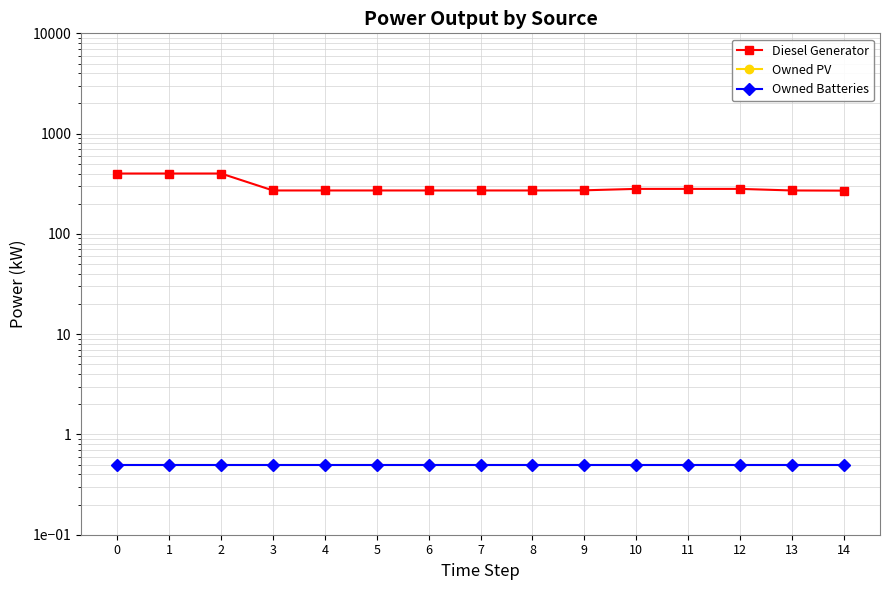

How many series are shown in this chart?

3